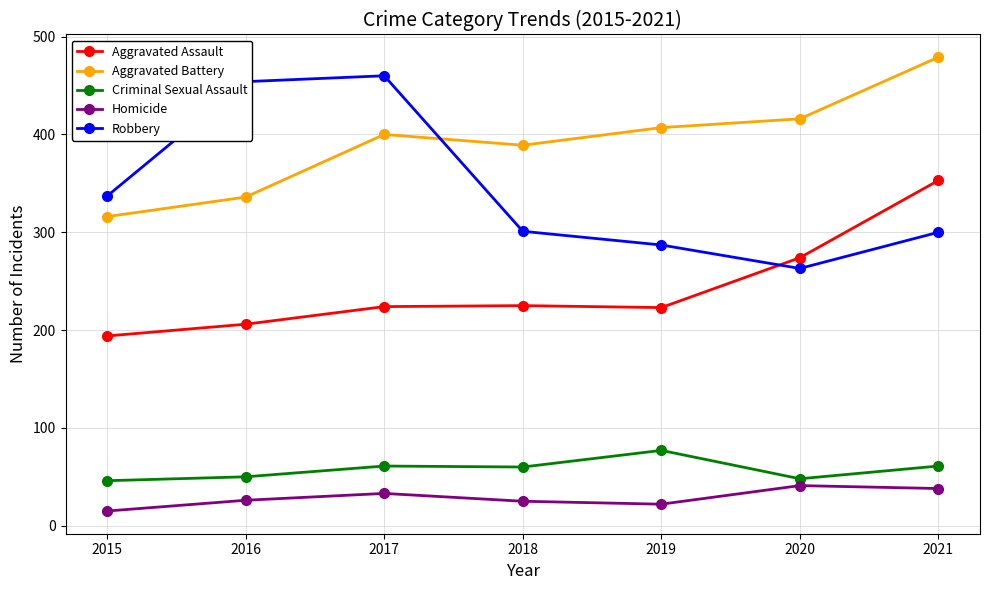

Which series has the largest total across all categories?

Aggravated Battery